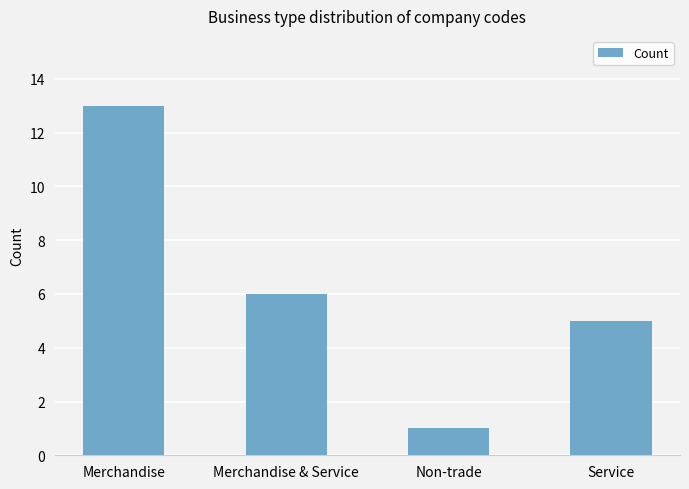

Rank the categories by value from highest to lowest.

Merchandise, Merchandise & Service, Service, Non-trade